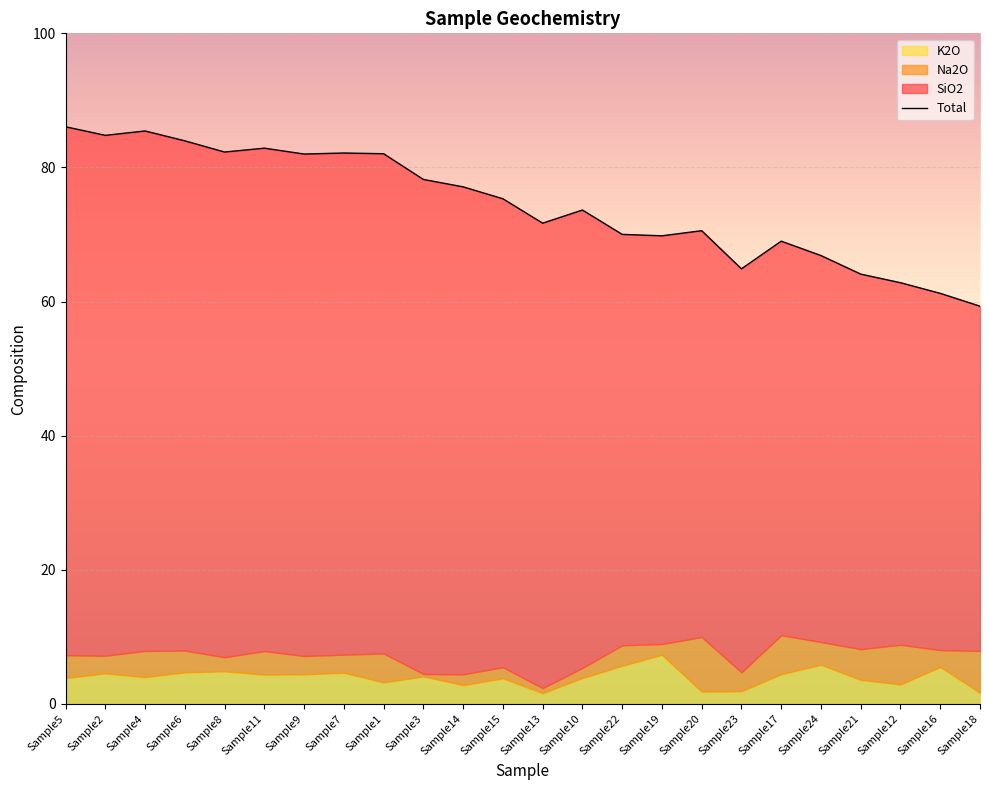

What is the label of the 4th point from the right?

Sample21